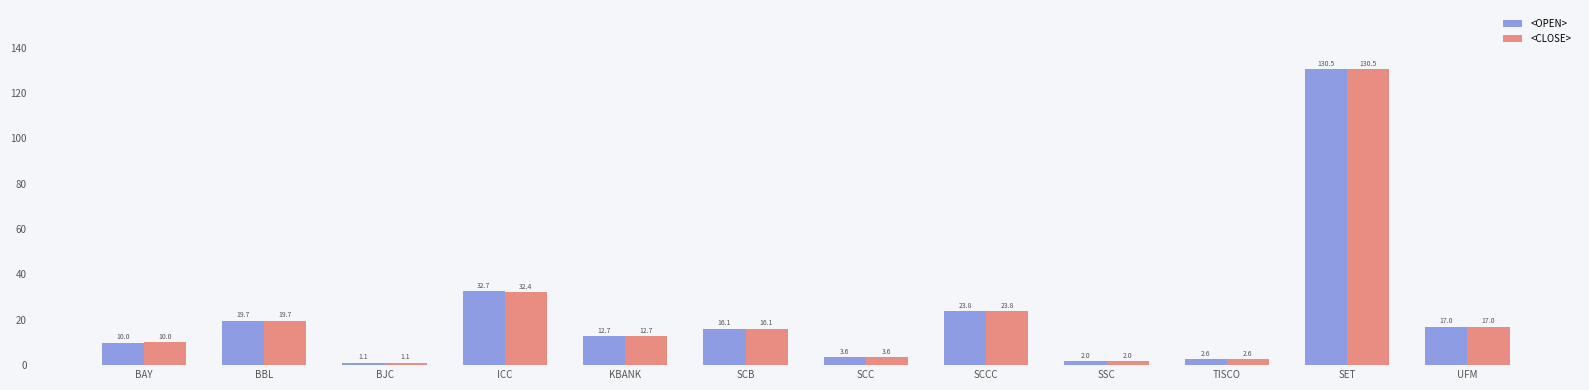

The value of <OPEN> at SCB is 16.1. True or false?

True